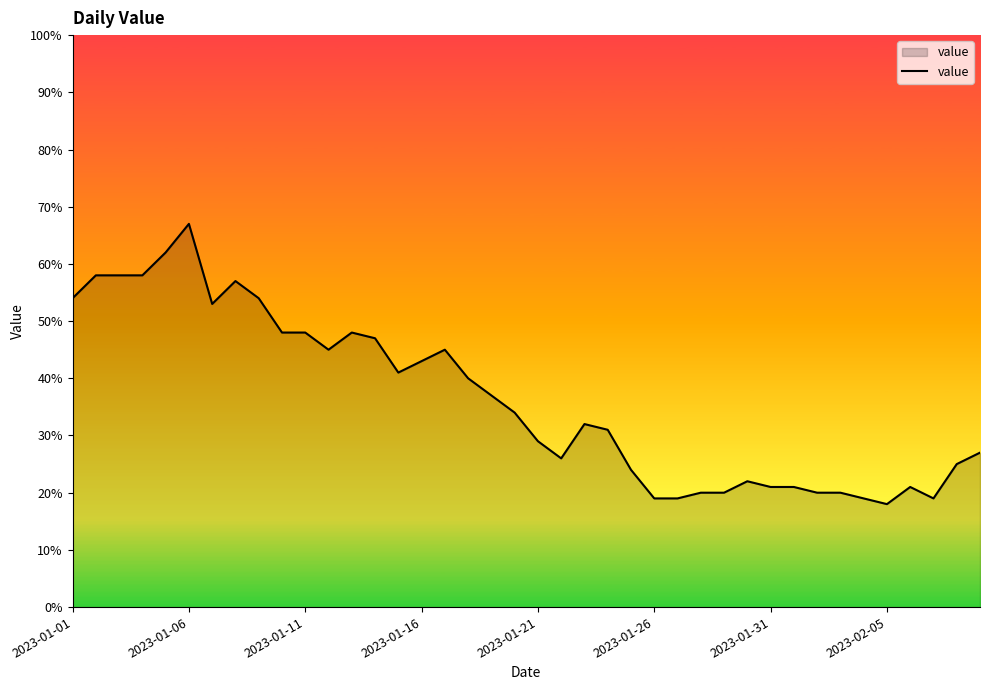

What is the minimum value shown in the chart?

18